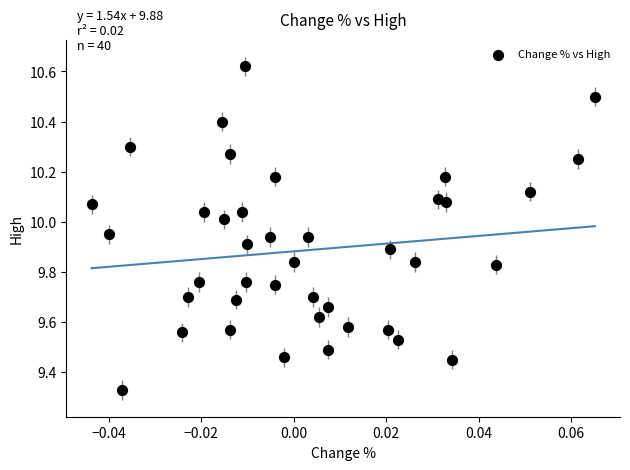

What is the range of Y values (max minus min)?

1.3